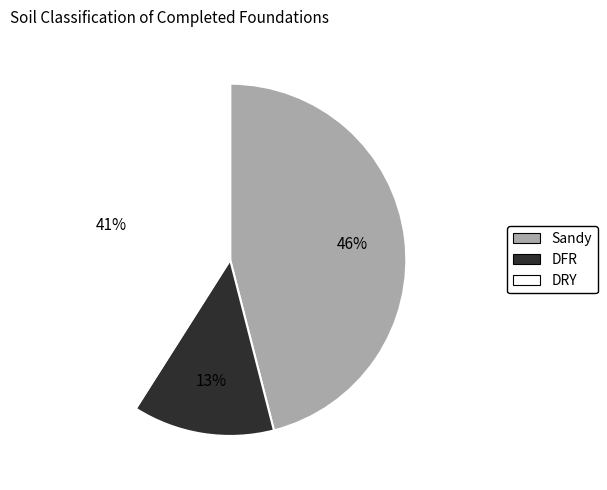

Is the sum of DFR and DRY greater than half?

Yes